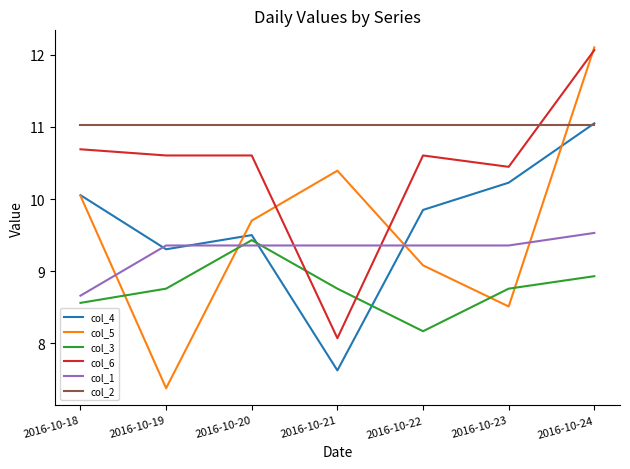

What is the average value of the col_2 series?

11.0